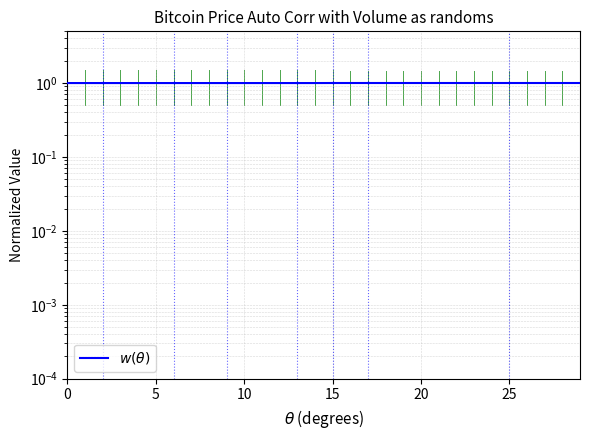

Is it true that the value at 5 is 1.6?

False